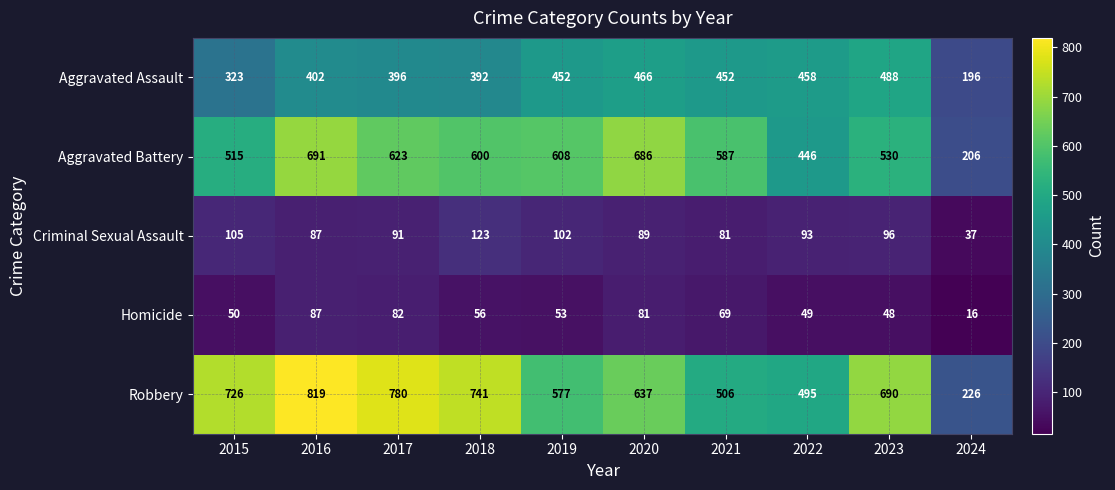

What is the average value of the Homicide series?

59